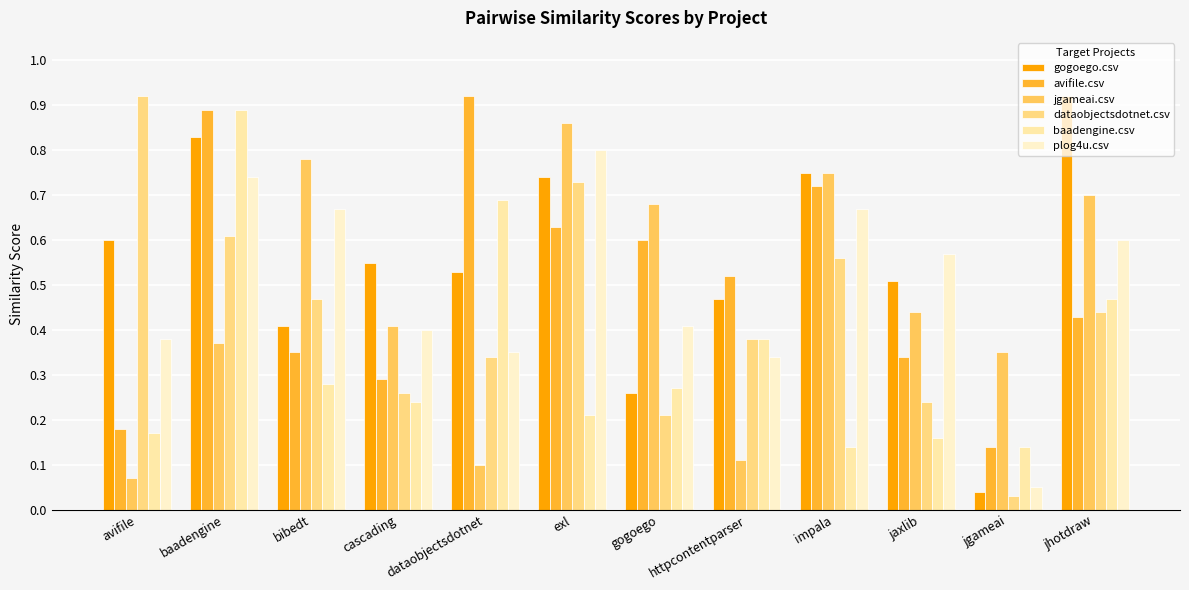

What is the difference between the maximum and minimum values in the baadengine.csv series?

0.8